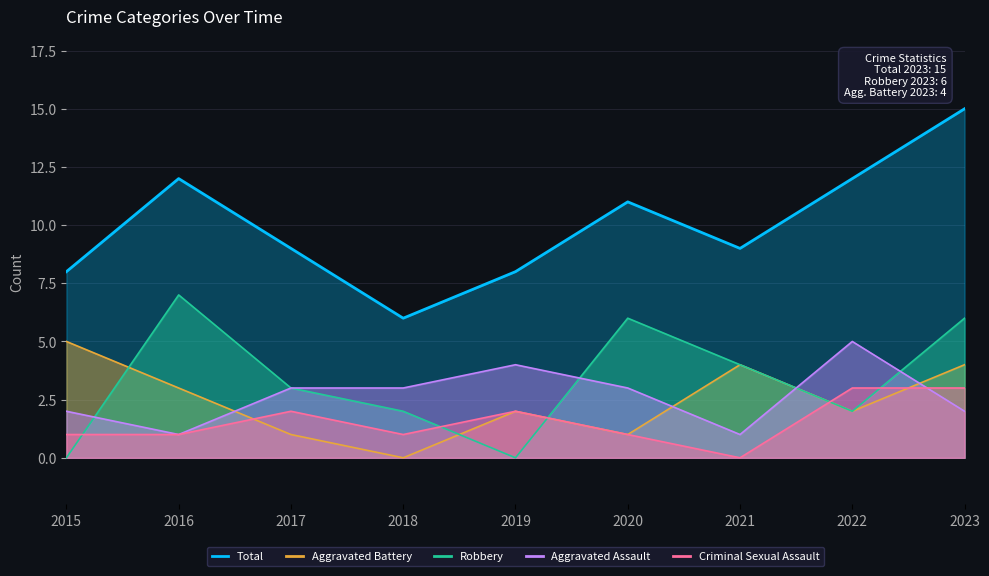

At which label does Total reach its minimum?

2018